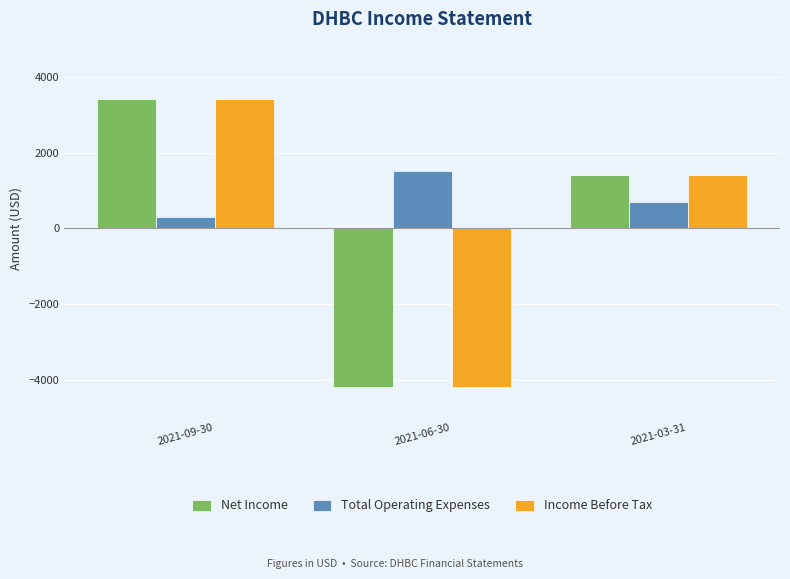

Is it true that Income Before Tax equals 4567 at 2021-09-30?

False